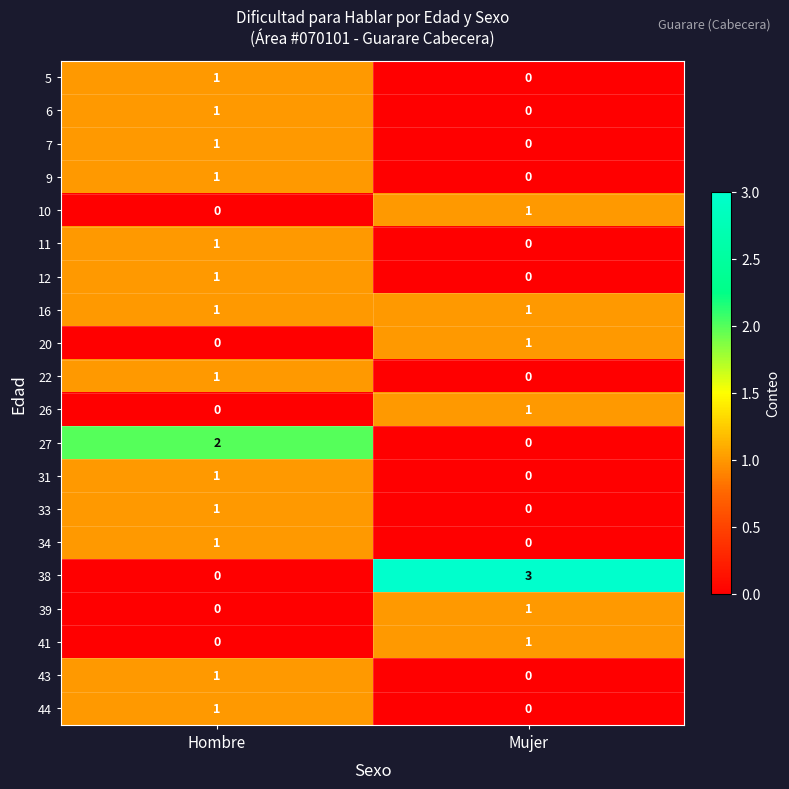

How many series are shown in this chart?

20